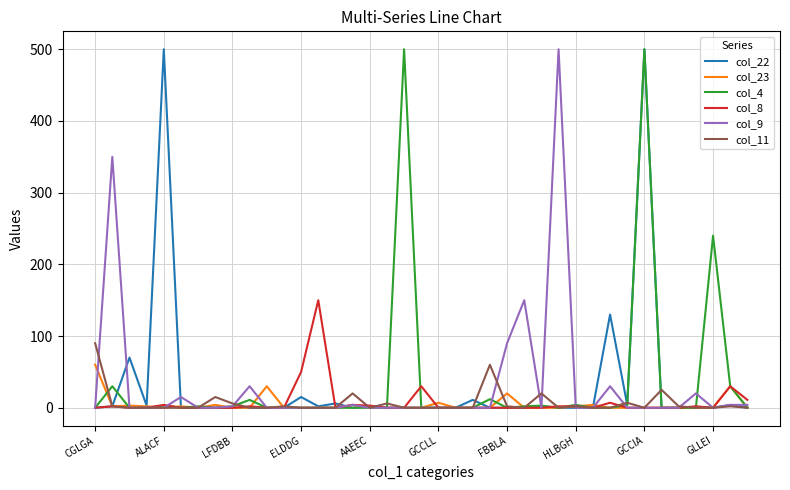

What is the maximum value shown in the chart?

500